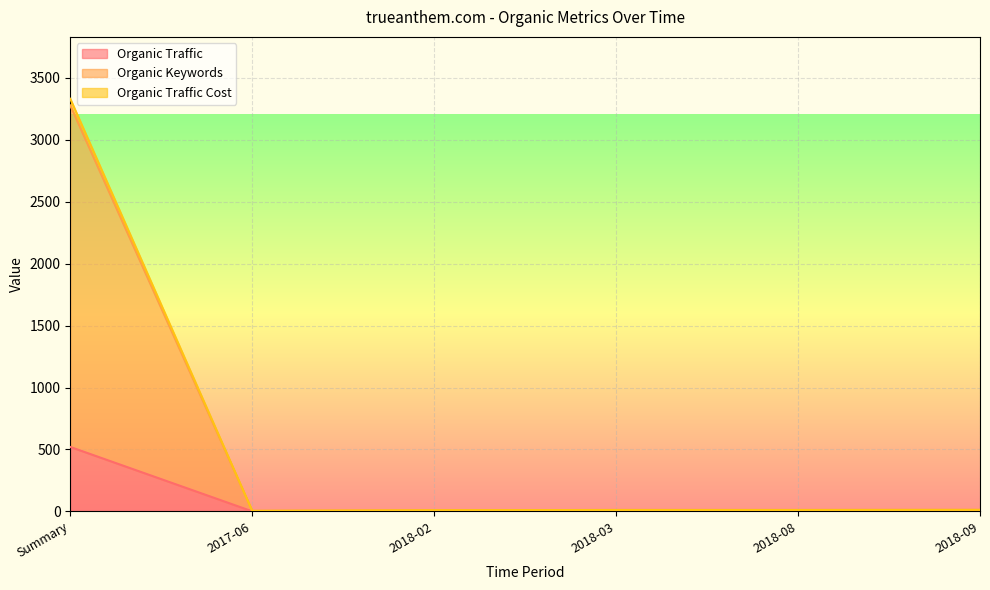

At which label does Organic Keywords first exceed 11?

Summary